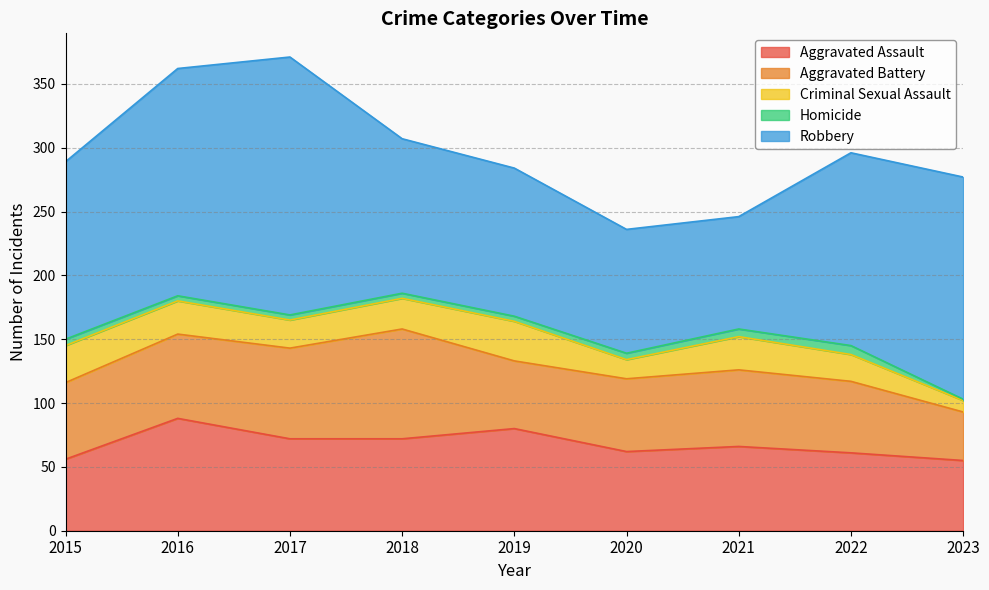

The value of Aggravated Battery at 2020 is 57. True or false?

True